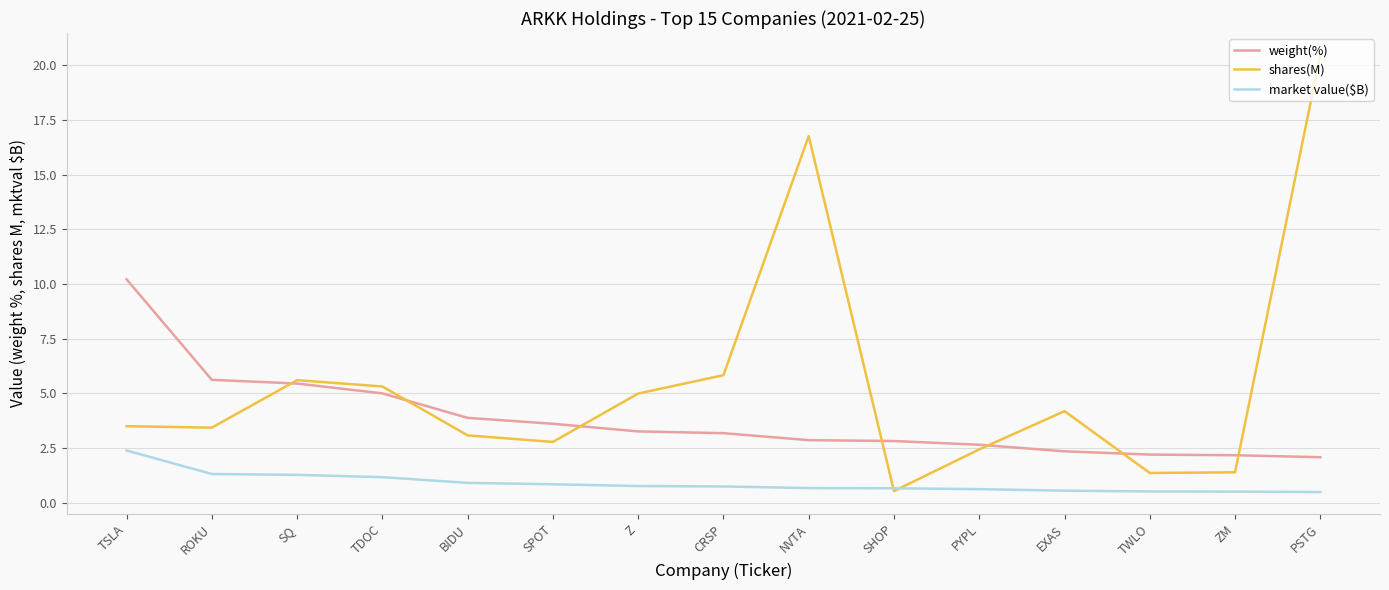

True or false: weight(%) and market value($B) intersect in this chart.

False